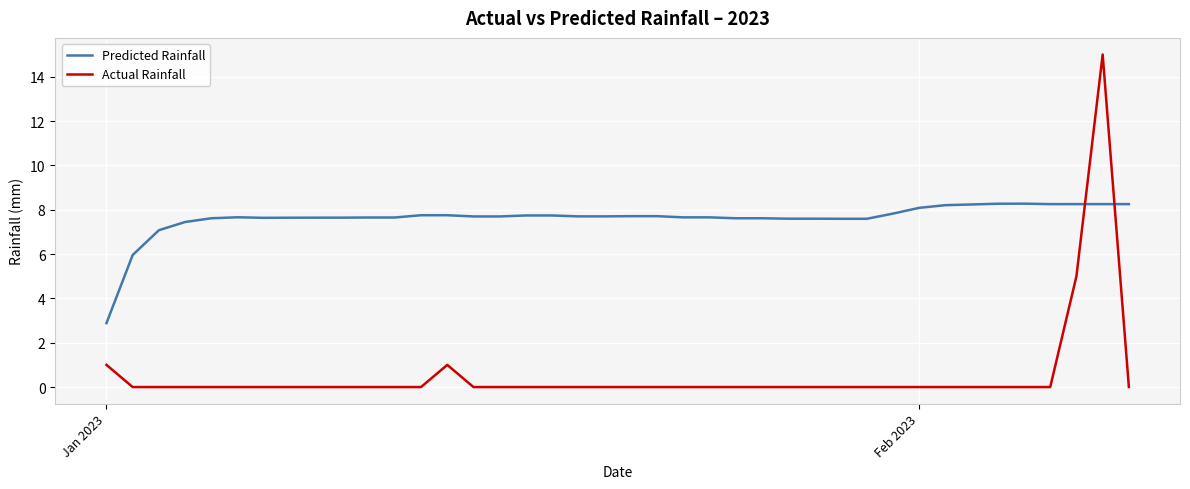

Which series ends up on top after the final intersection of Predicted Rainfall and Actual Rainfall?

Predicted Rainfall